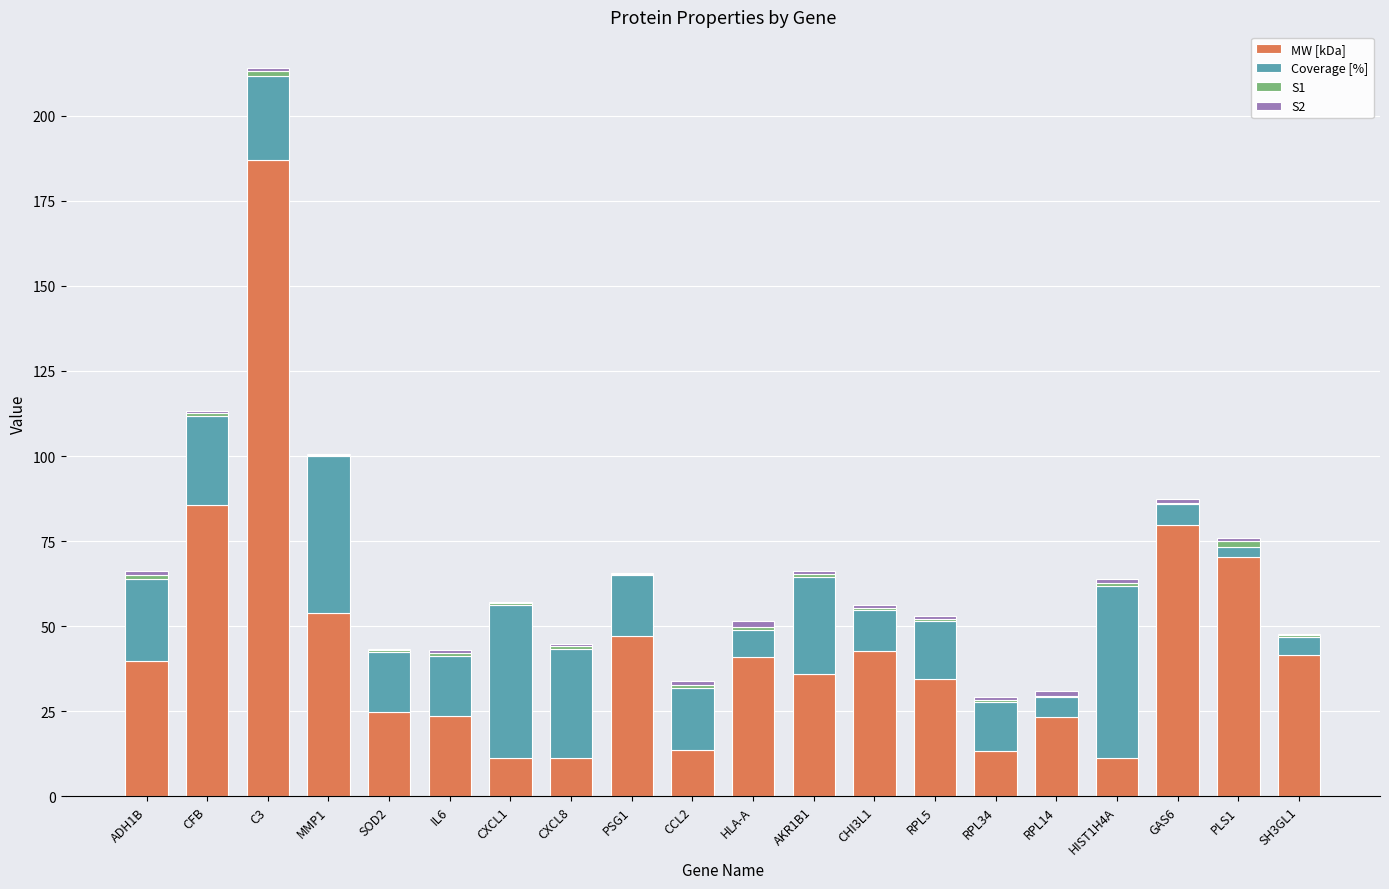

At which category is the sum across all series the highest?

C3